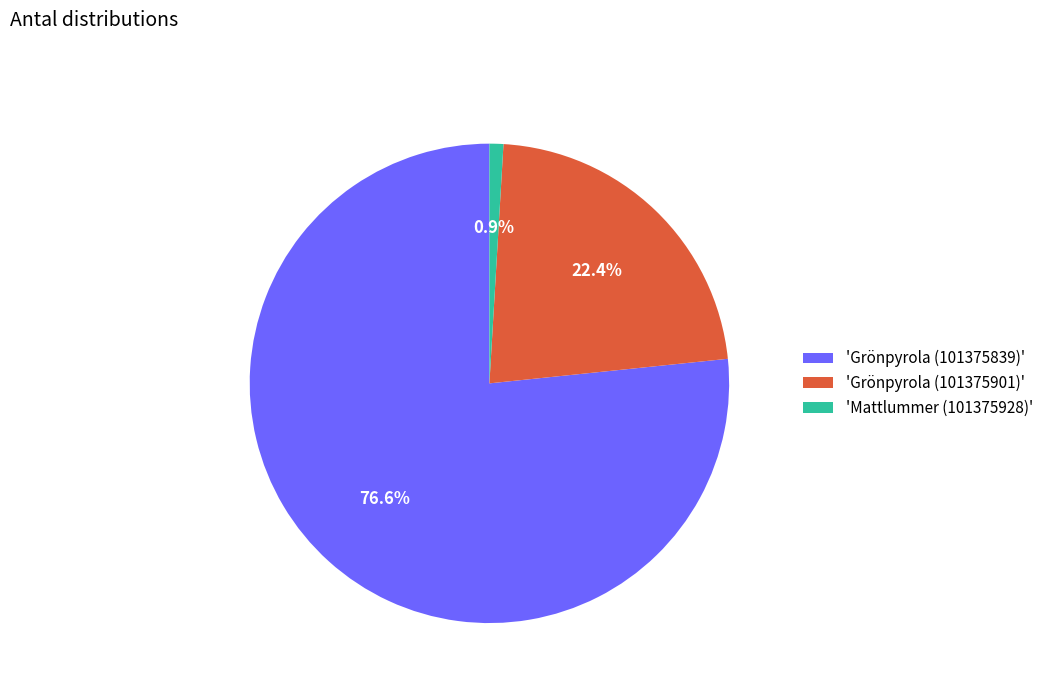

What is the majority slice?

'Grönpyrola (101375839)'